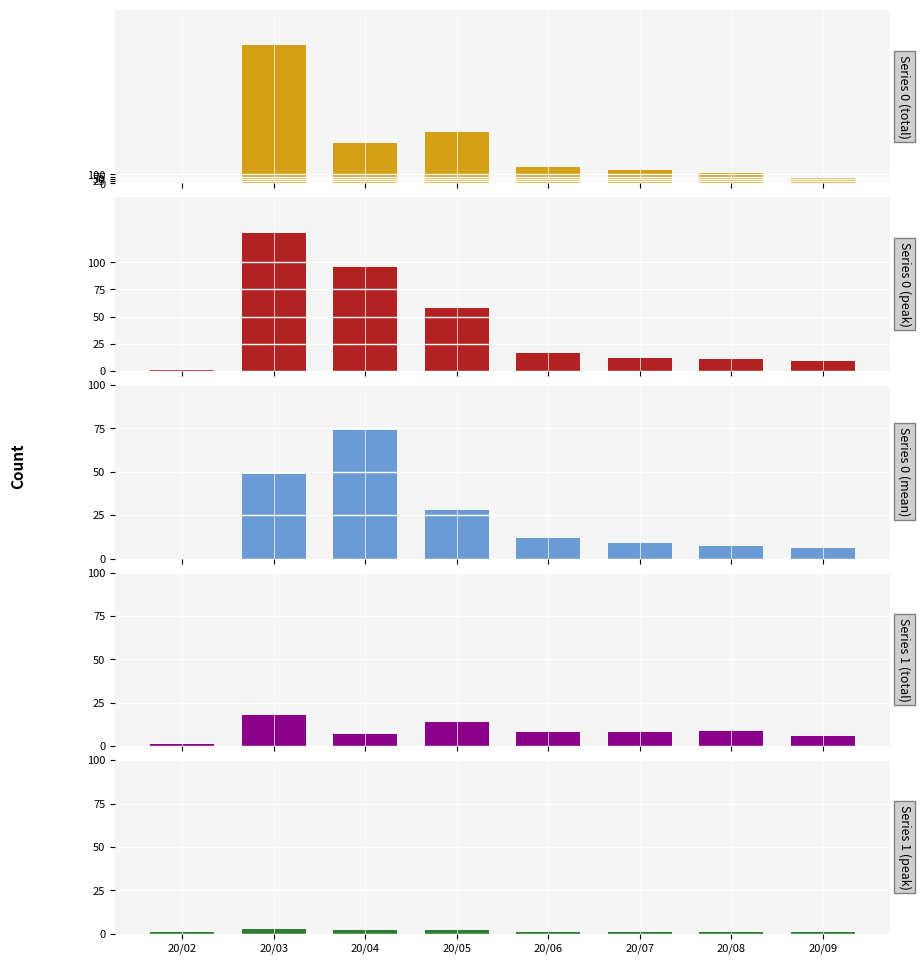

What is the value of the Series 0 (total) bar at the 1st from the left?

2